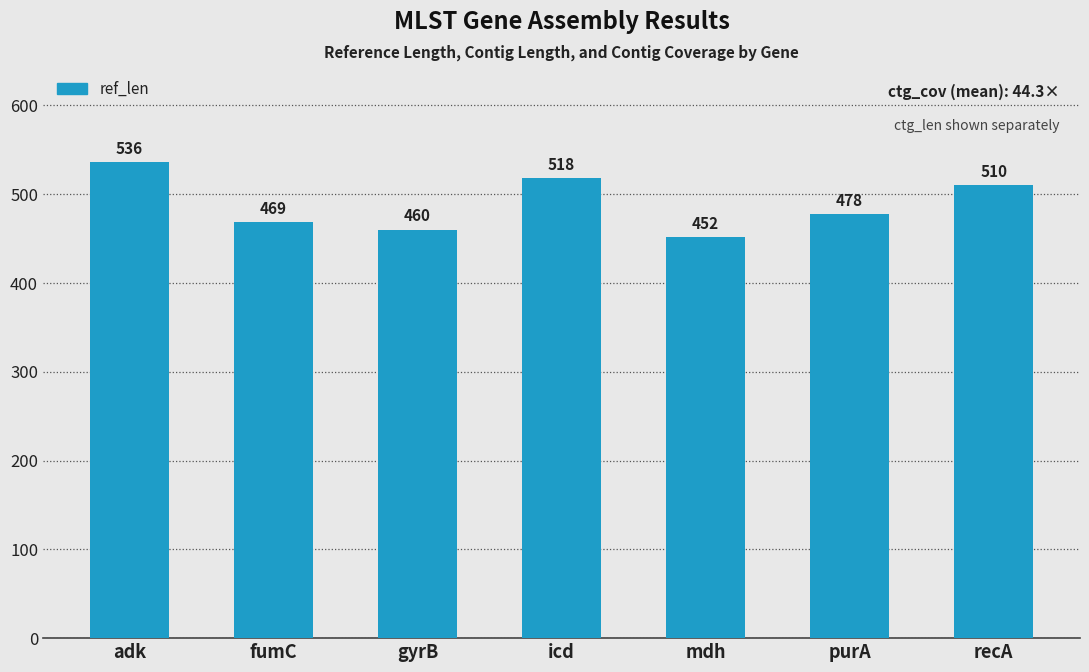

Reading left to right, transcribe all the data shown in this chart.

adk=536	fumC=469	gyrB=460	icd=518	mdh=452	purA=478	recA=510